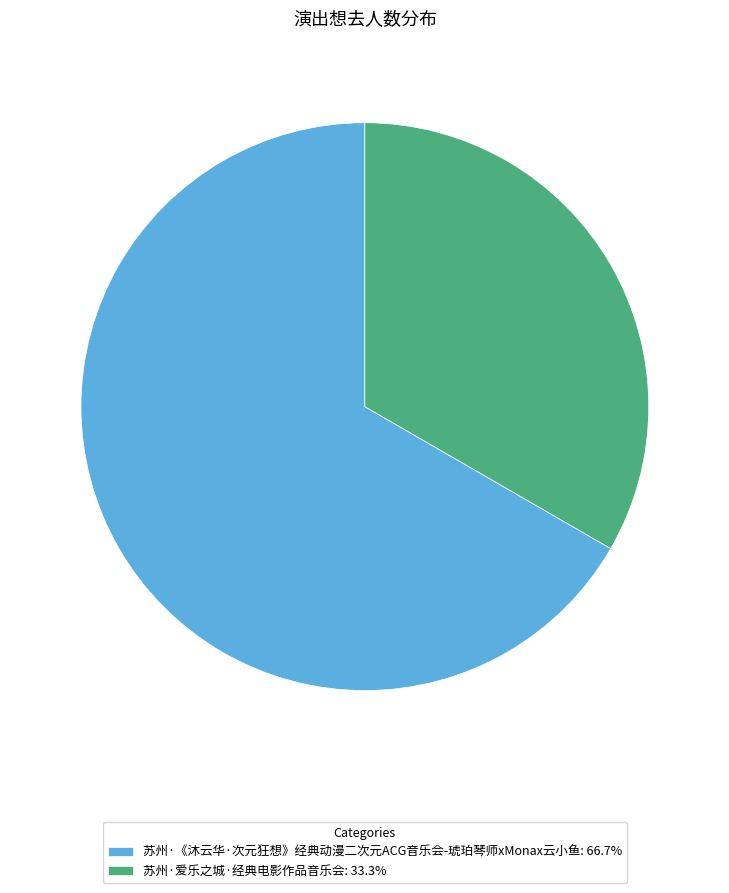

Rank the categories by value from highest to lowest.

苏州·《沐云华·次元狂想》经典动漫二次元ACG音乐会-琥珀琴师xMonax云小鱼, 苏州·爱乐之城·经典电影作品音乐会